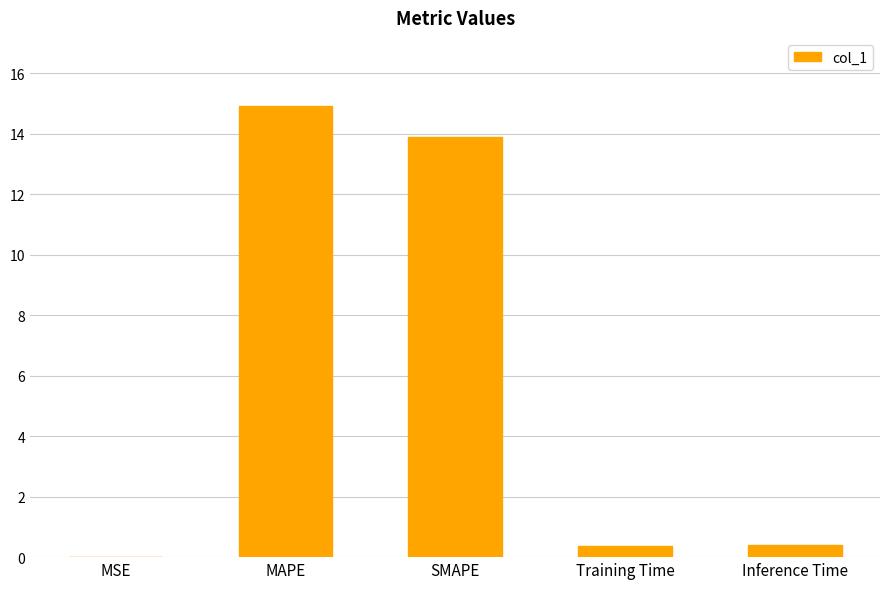

Which category has the highest value across all series?

MAPE